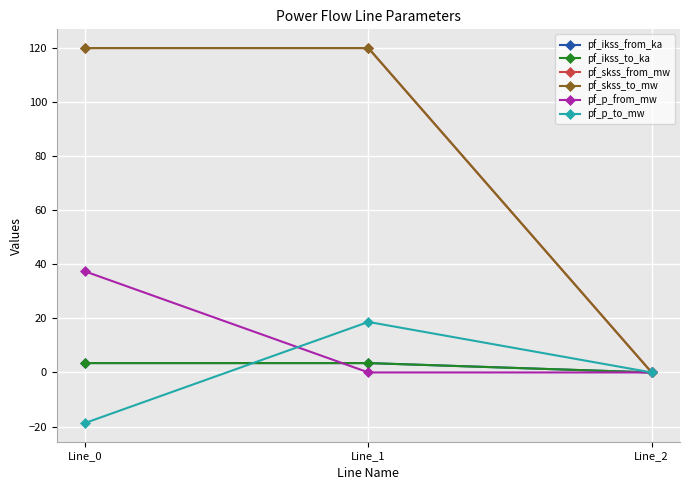

Does the chart have visible grid lines?

Yes